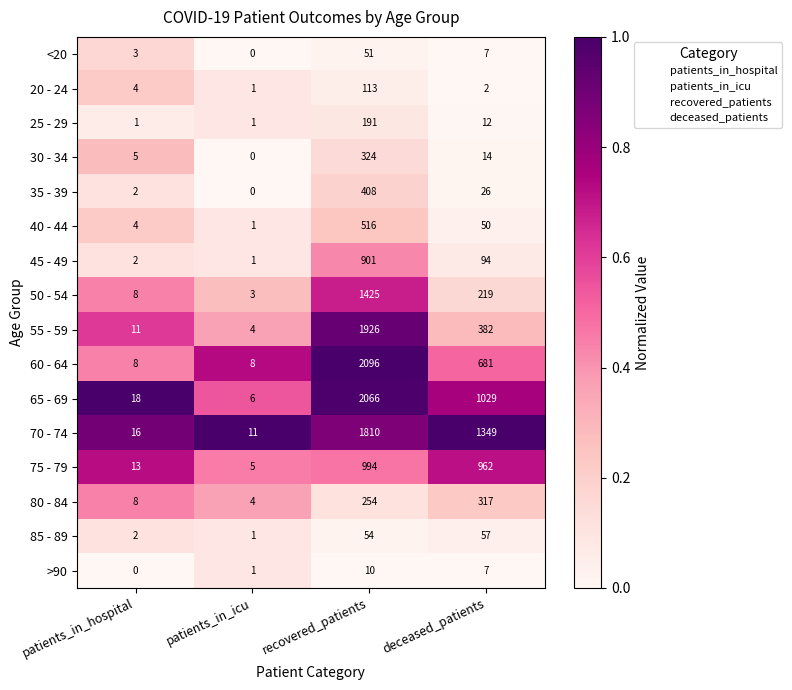

Which series has the largest total across all categories?

70 - 74